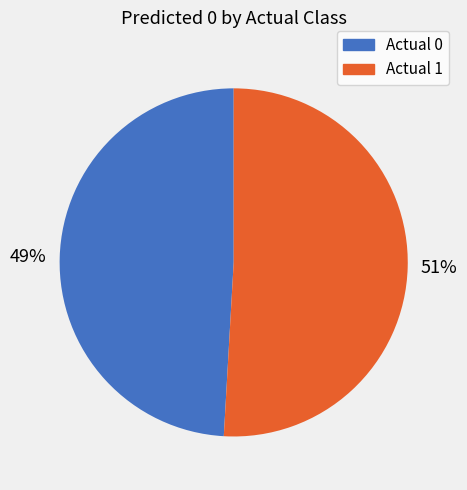

Which category has the biggest portion of the pie?

Actual 1